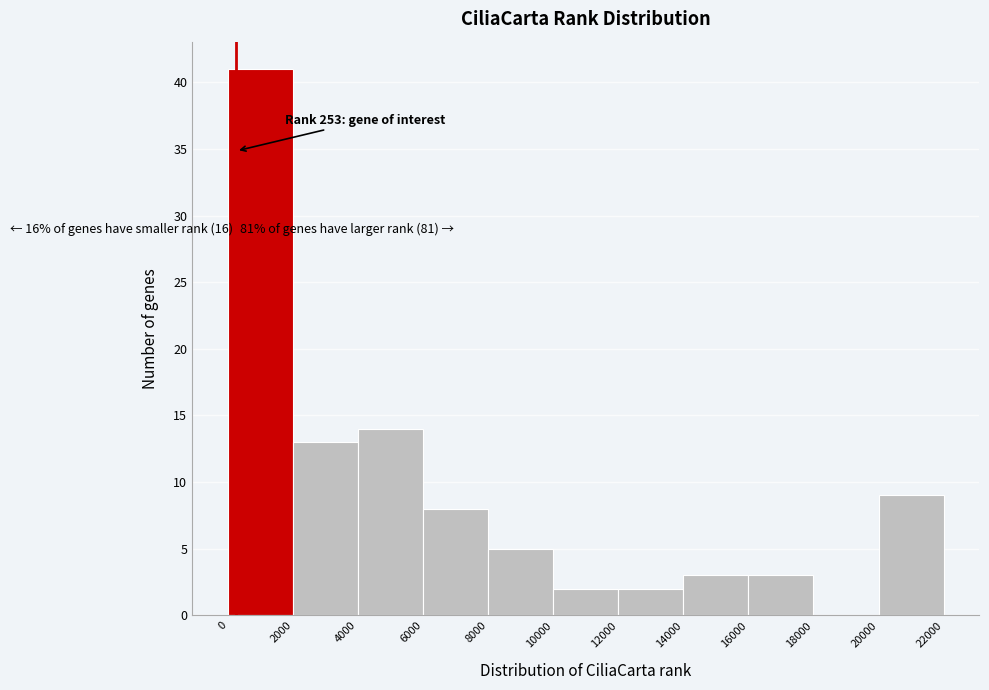

Over which range of the x-axis is the bar tallest?

0 to 2000